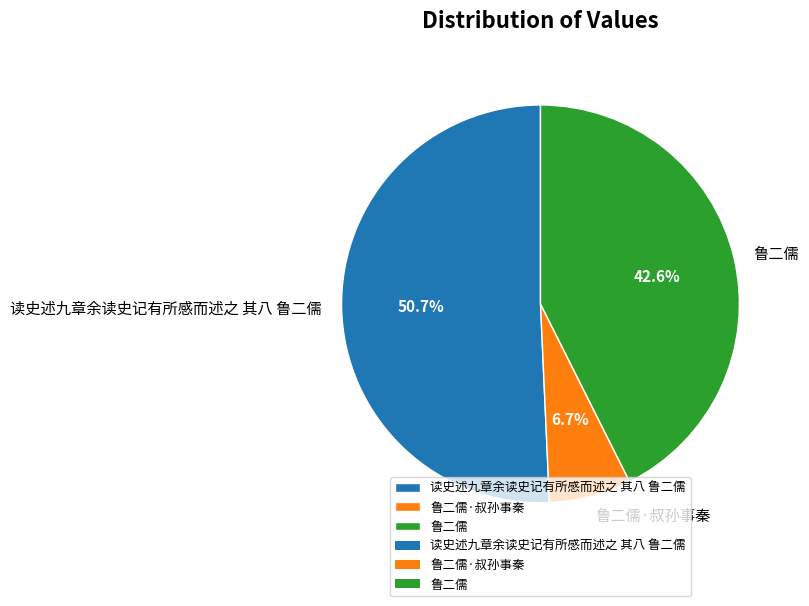

What percentage is the 鲁二儒·叔孙事秦 slice, to the nearest percent?

7%